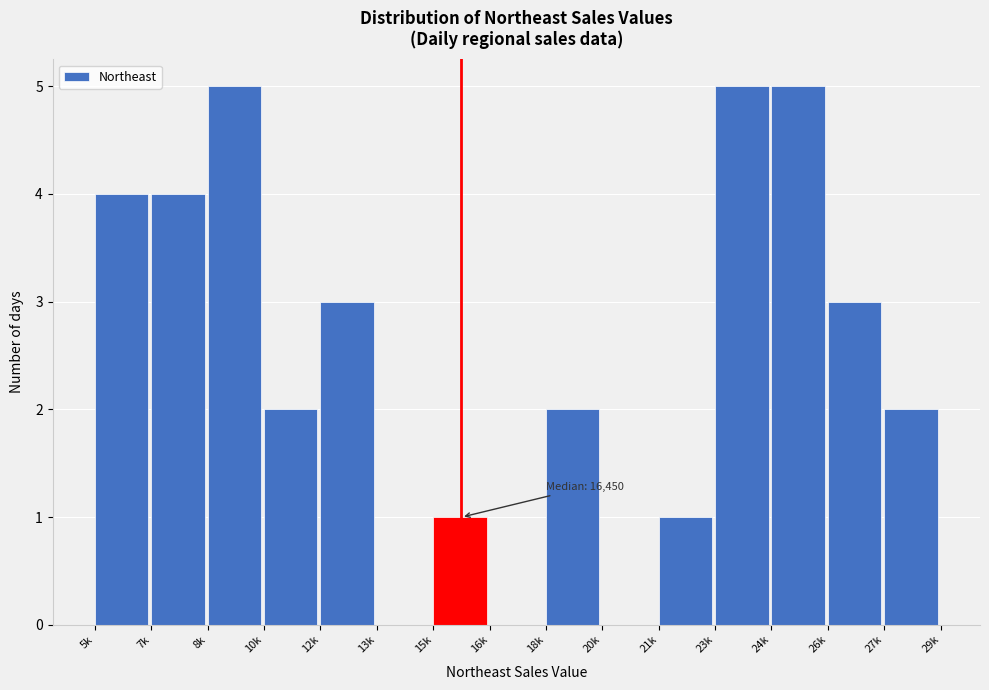

Reading right to left, what are all the values shown in this chart?

27k=2	26k=3	24k=5	23k=5	21k=1	20k=0	18k=2	16k=0	15k=1	13k=0	12k=3	10k=2	8k=5	7k=4	5k=4